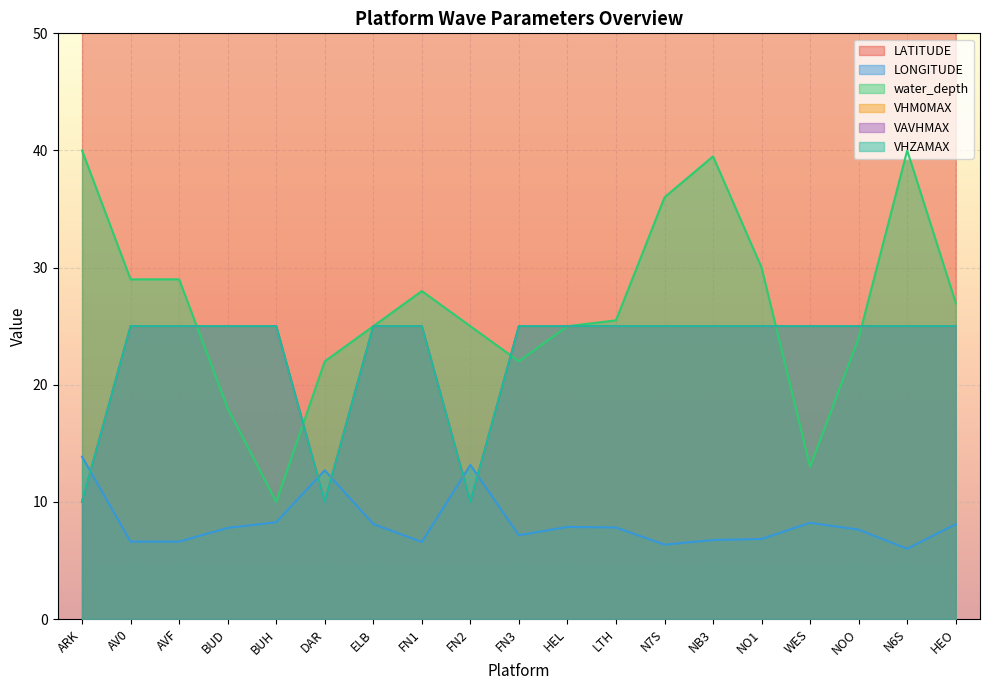

What is the lowest value of the LATITUDE series?

54.0